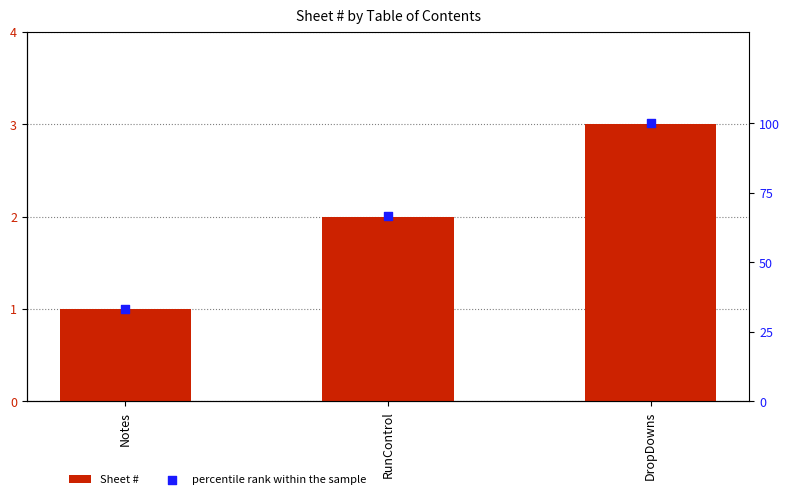

Which series reaches the minimum Y coordinate?

Sheet #